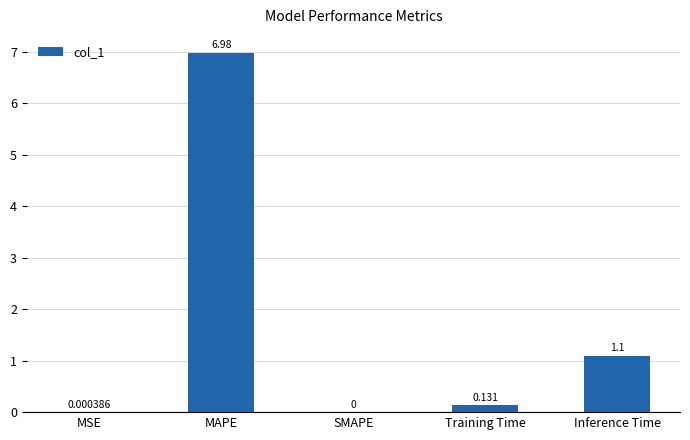

Which has a higher value, Training Time or SMAPE?

Training Time